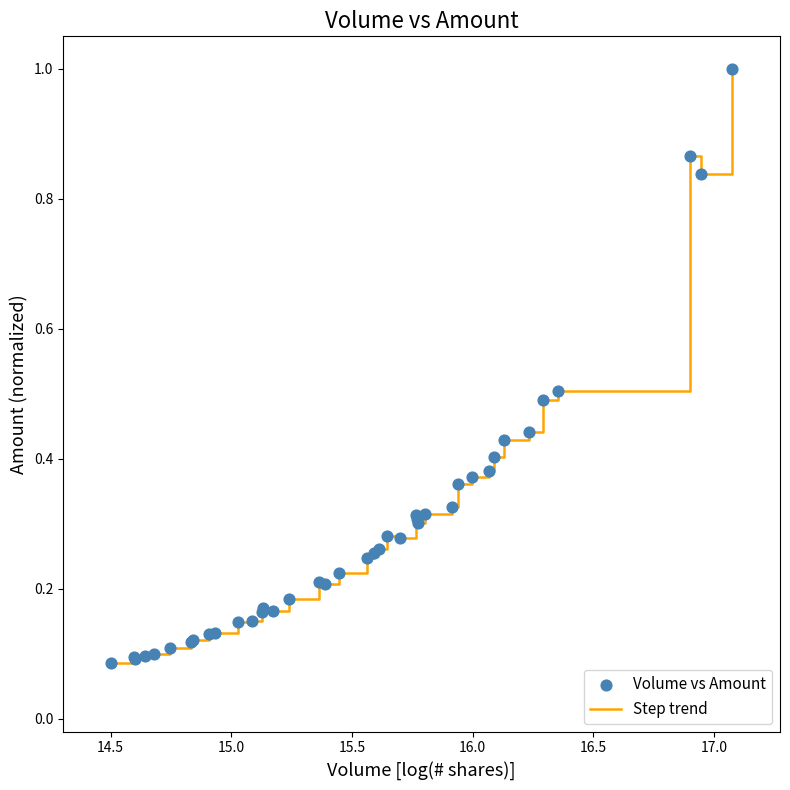

What is the greatest value displayed?

1.0